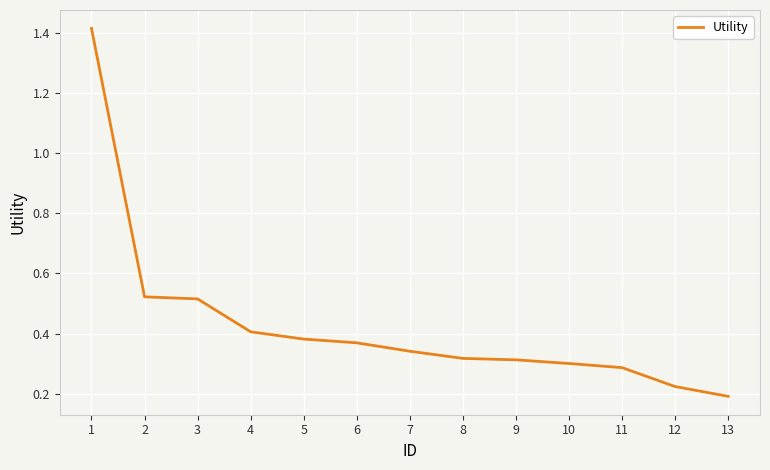

What is the change in value from 6 to 8?

-0.1